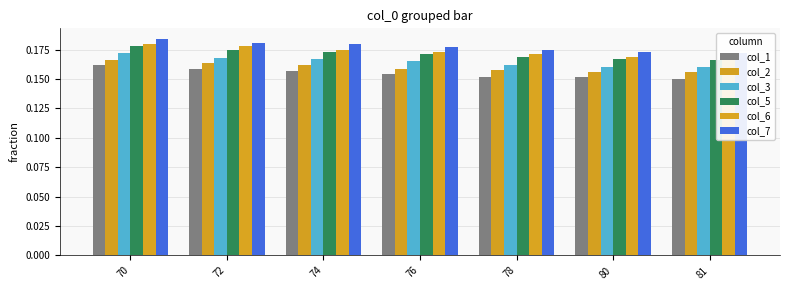

List the series in order of their peak value, highest first.

col_7, col_6, col_5, col_3, col_2, col_1